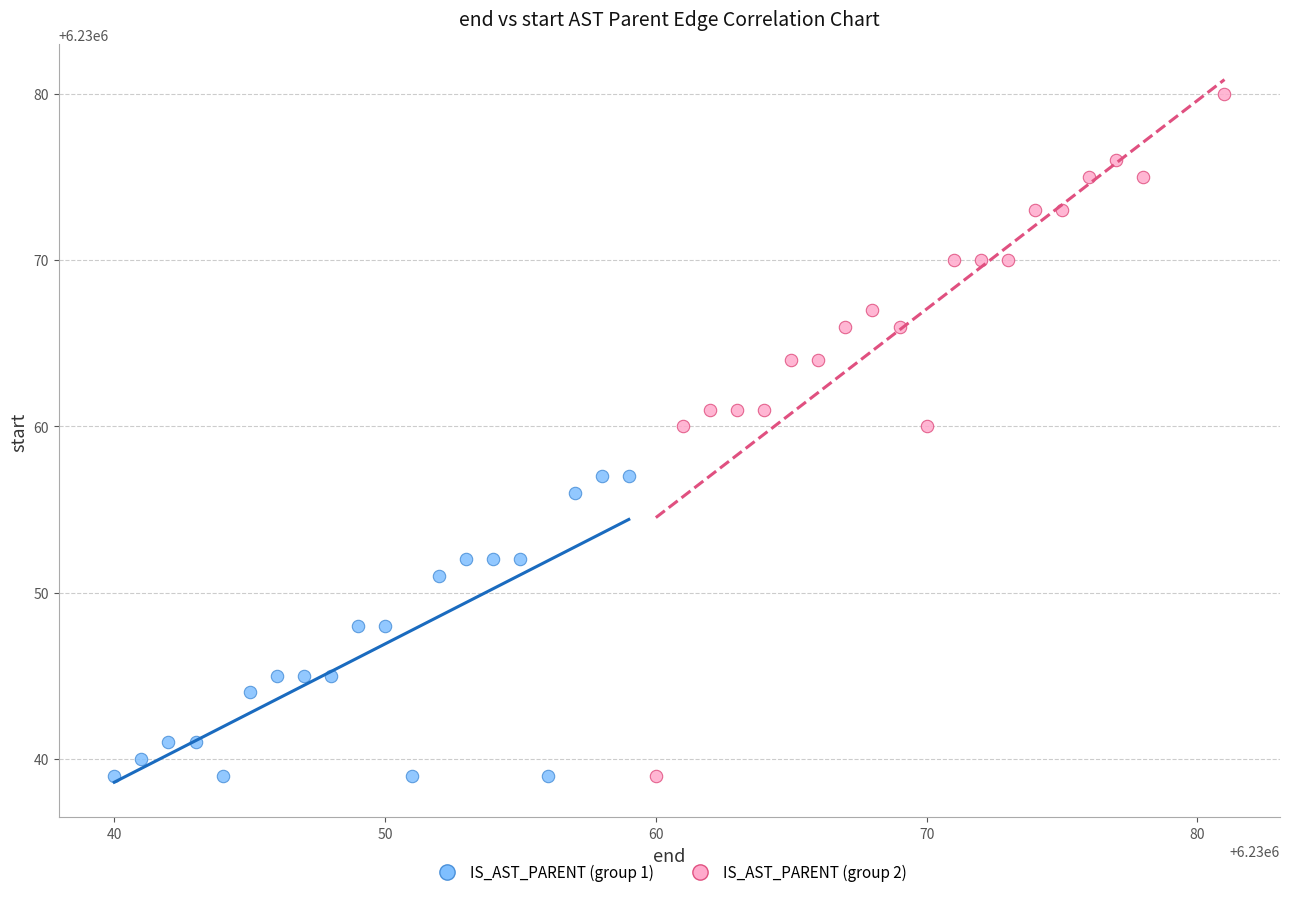

Which series reaches the maximum Y coordinate?

IS_AST_PARENT (group 2)